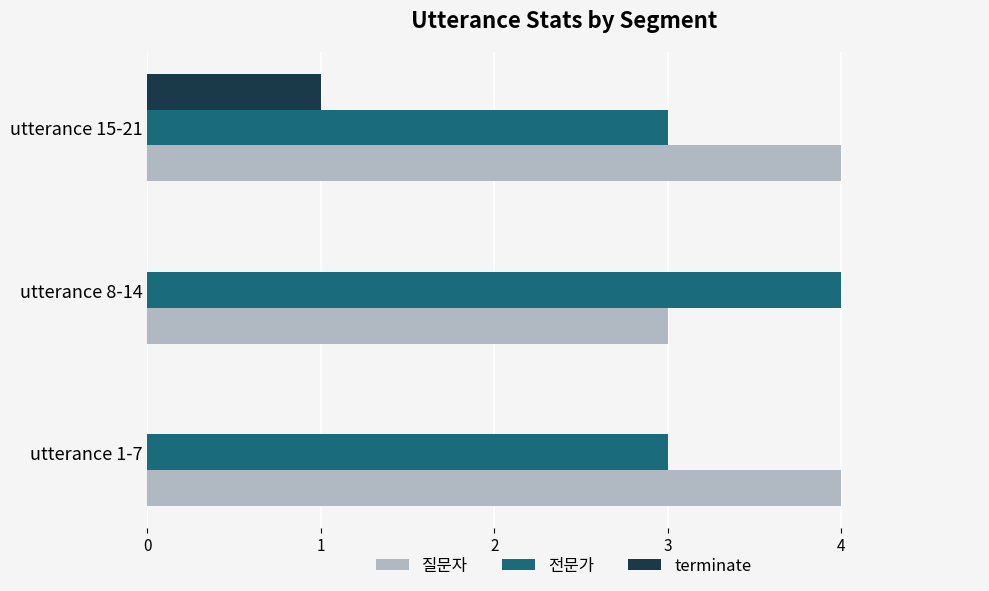

At which category is the sum across all series the highest?

utterance 15-21